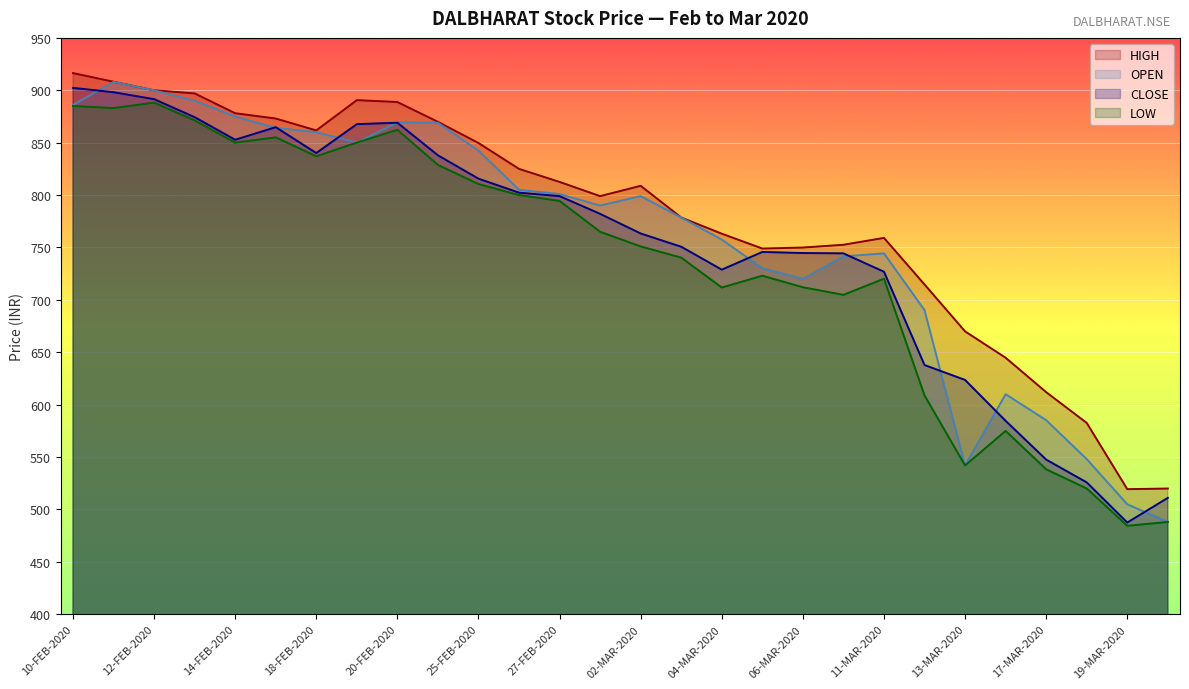

The value of CLOSE at 10-FEB-2020 is 902.3. True or false?

True